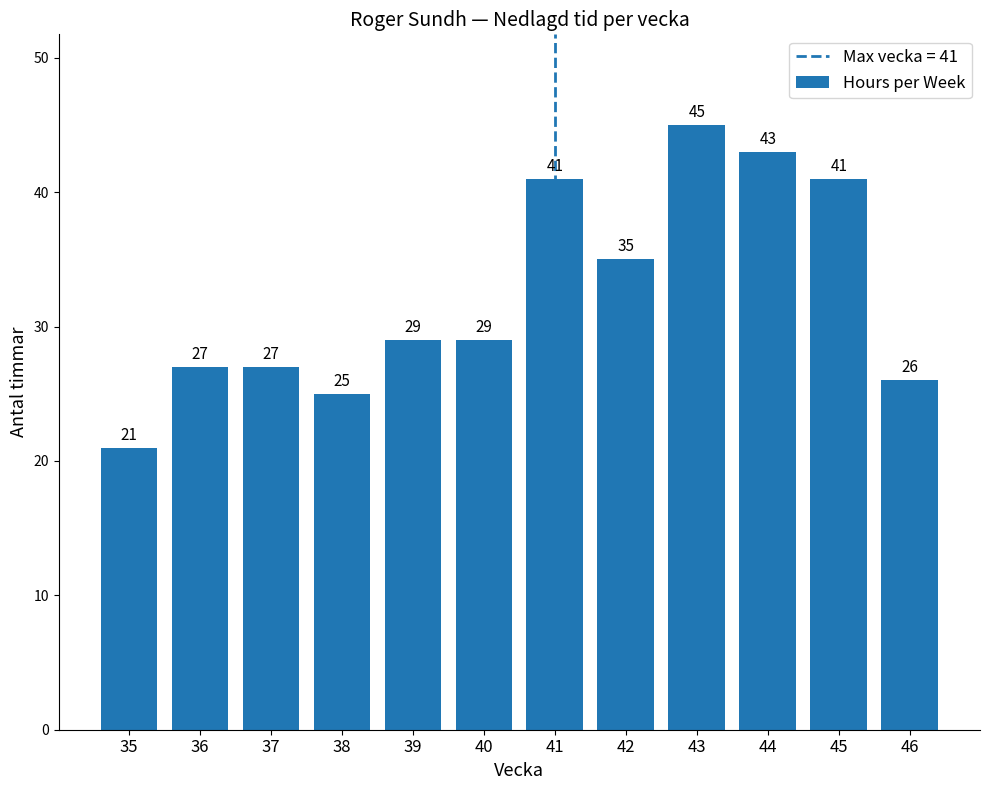

Between 39 and 46, which is larger?

39